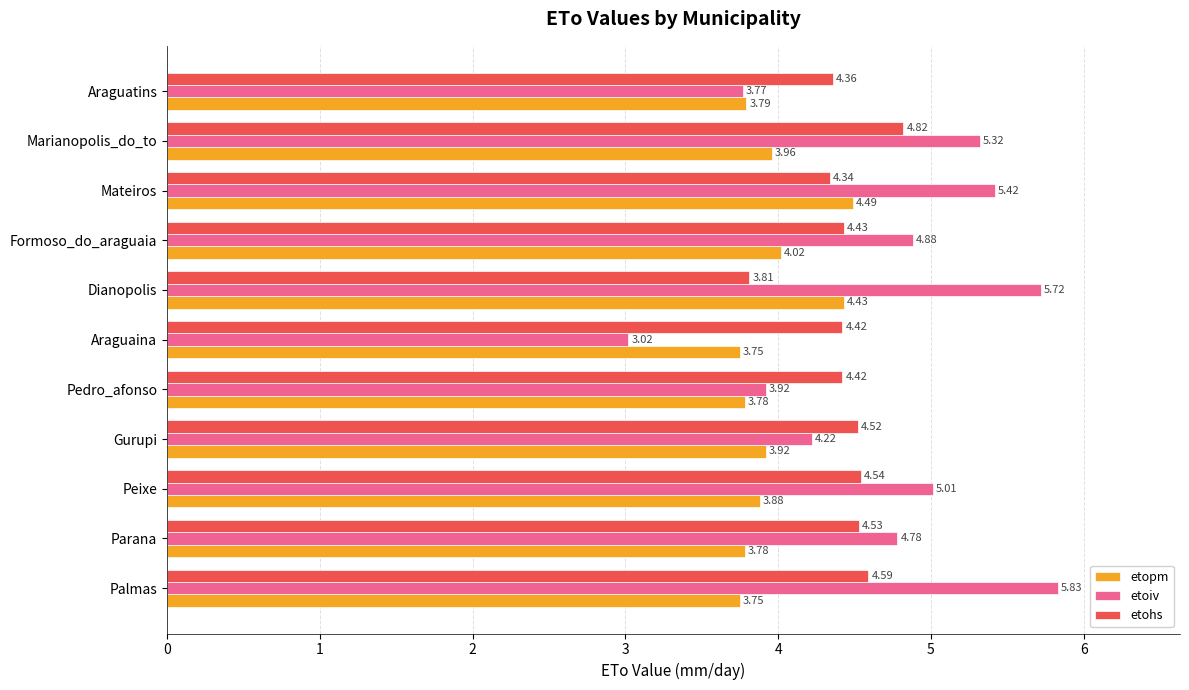

What is the sum of all etohs values?

48.8